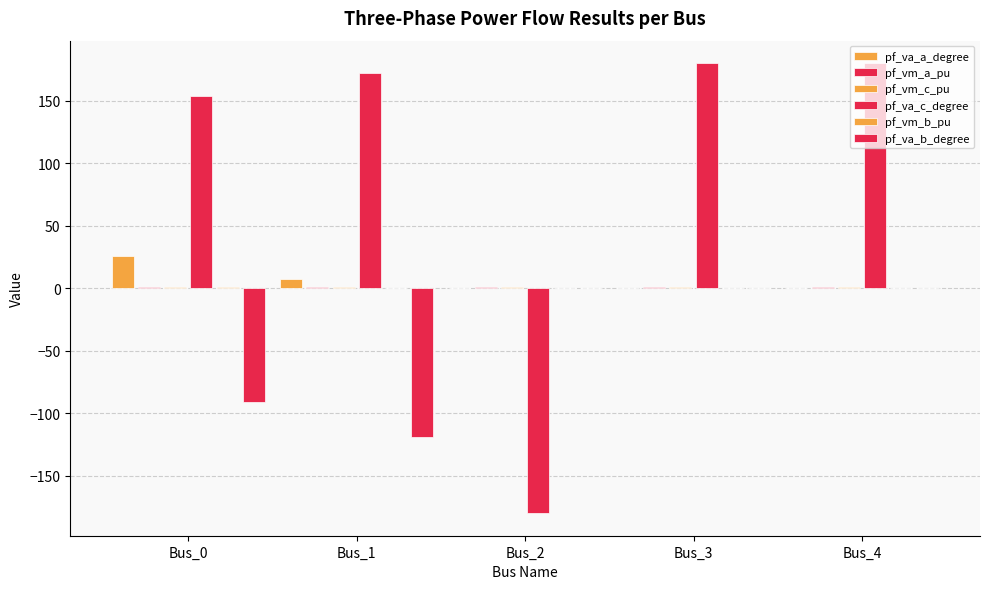

What is the total value across all series at Bus_4?

181.9